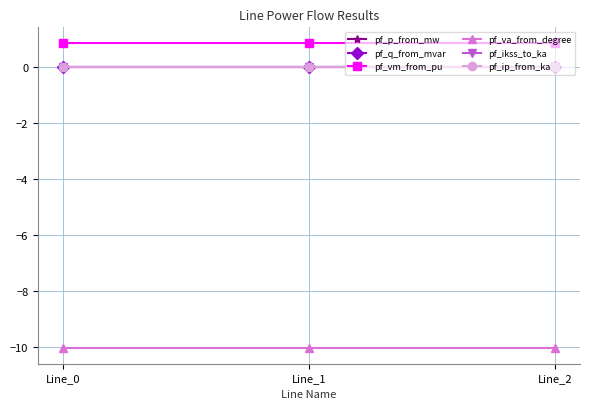

Reading right to left, list all the values displayed in this chart.

pf_p_from_mw: Line_2=0.0	Line_1=0.0	Line_0=-0.0
pf_q_from_mvar: Line_2=0.0	Line_1=0.0	Line_0=0.0
pf_vm_from_pu: Line_2=0.9	Line_1=0.9	Line_0=0.9
pf_va_from_degree: Line_2=-10.1	Line_1=-10.1	Line_0=-10.1
pf_ikss_to_ka: Line_2=0.0	Line_1=0.0	Line_0=0.0
pf_ip_from_ka: Line_2=0.0	Line_1=0.0	Line_0=0.0